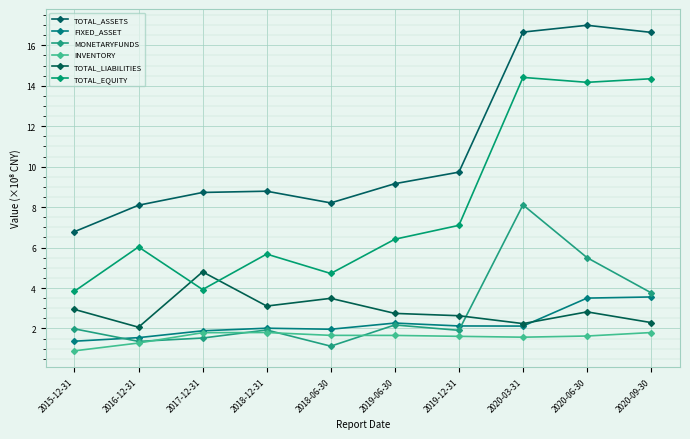

Where is TOTAL_ASSETS nearest to the value 11?

2019-12-31